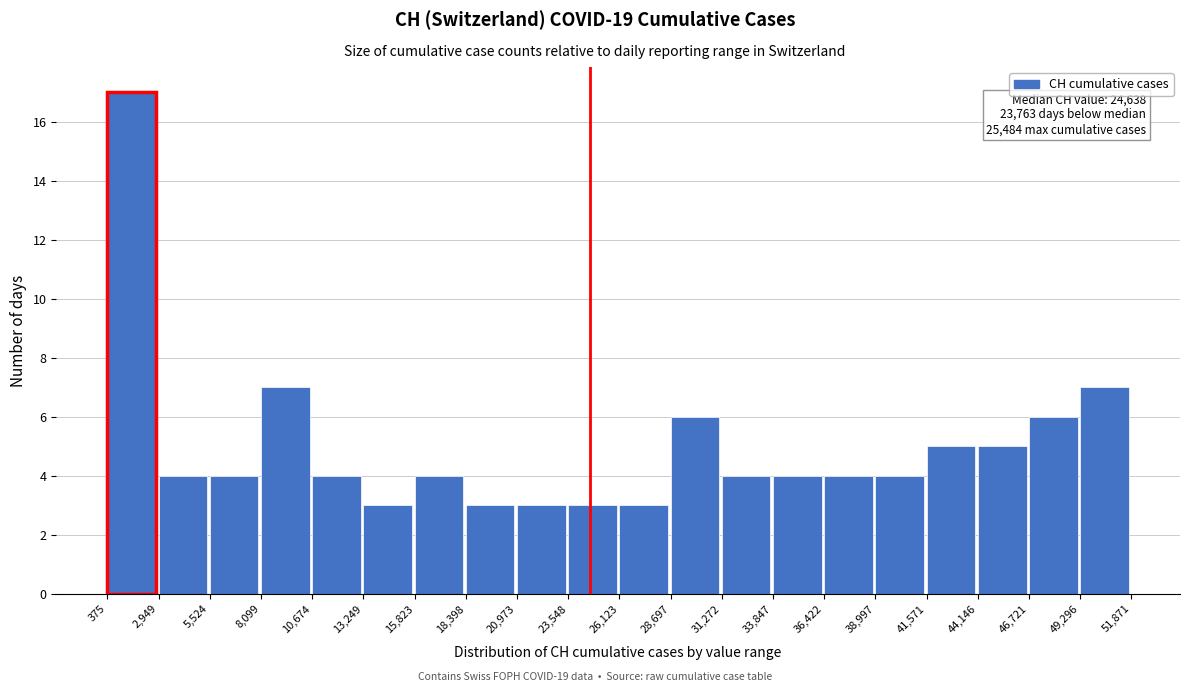

Which range on the x-axis has the tallest bar?

375 to 2,949